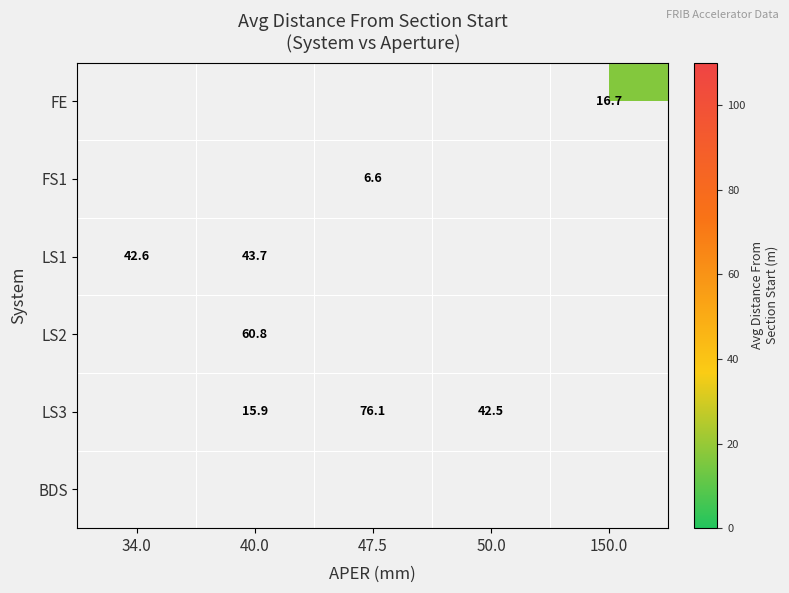

What is the minimum value shown in the chart?

6.6